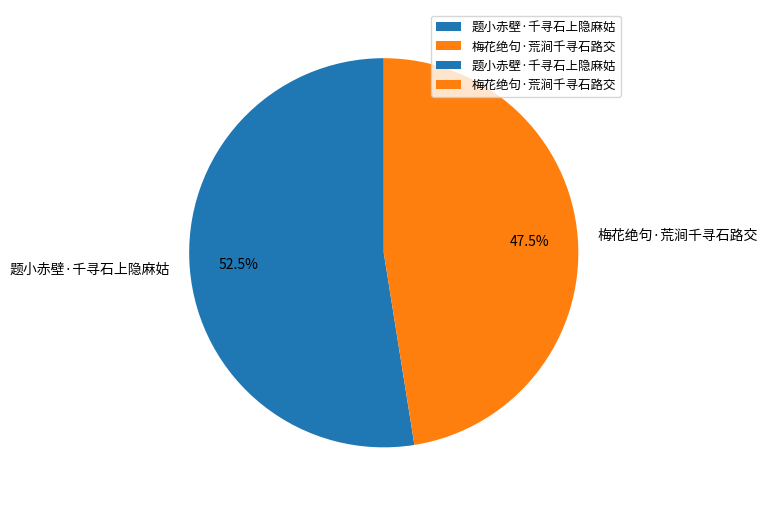

Rank the categories by value from lowest to highest.

梅花绝句·荒涧千寻石路交, 题小赤壁·千寻石上隐麻姑